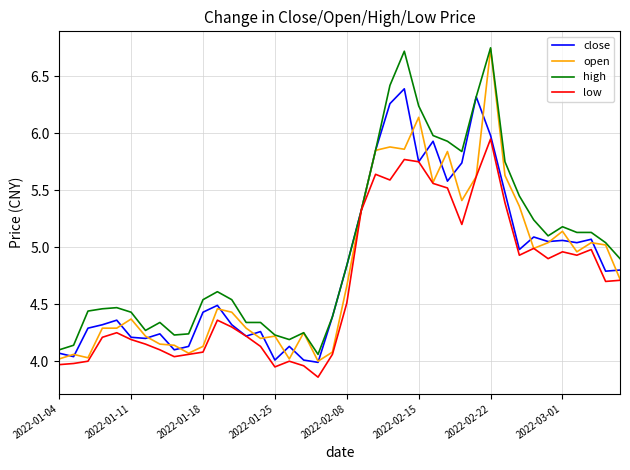

True or false: open has more than 1 interior local peaks.

True